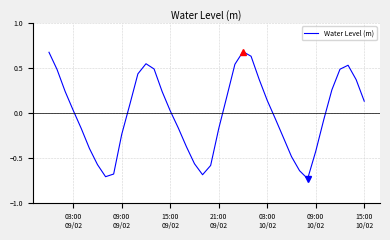

What is the difference between the maximum and minimum values?

1.4